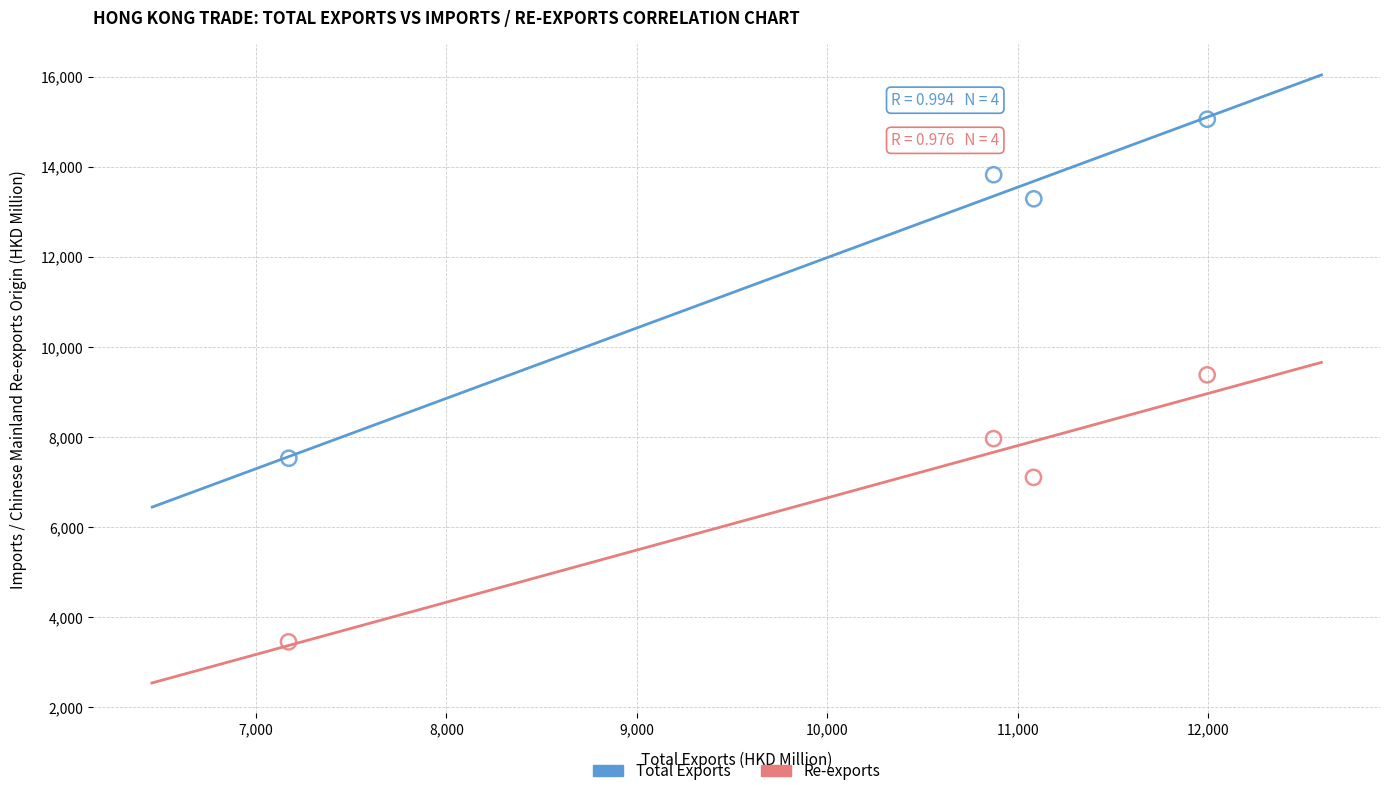

What are all the series names shown in the legend?

Total Exports, Re-exports